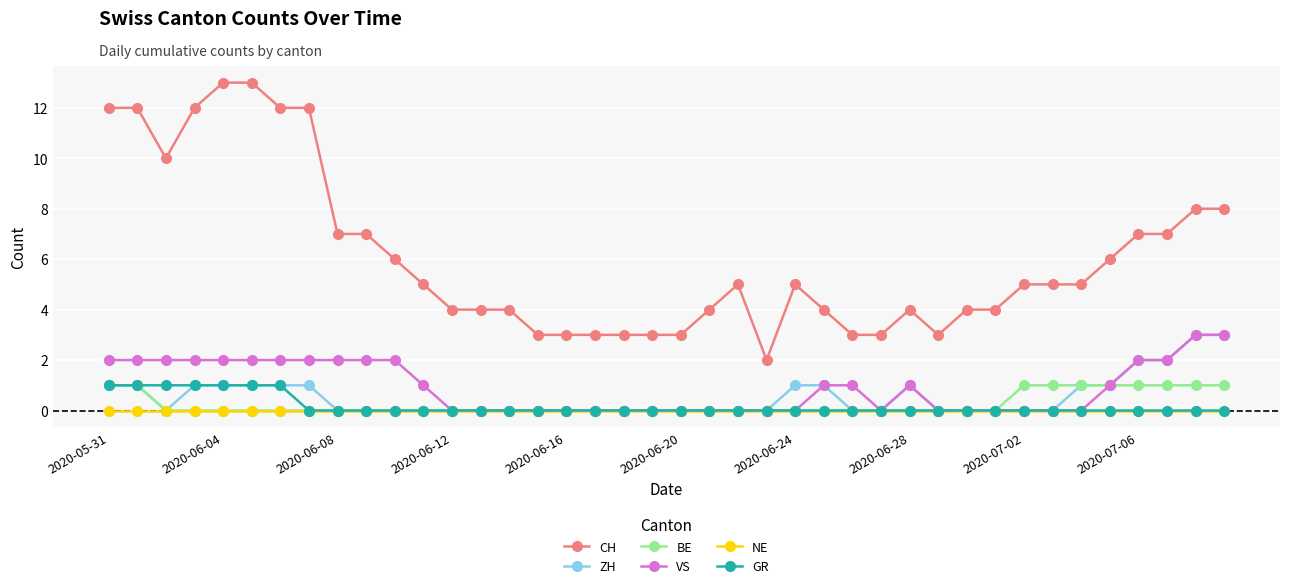

What is the greatest value displayed?

13